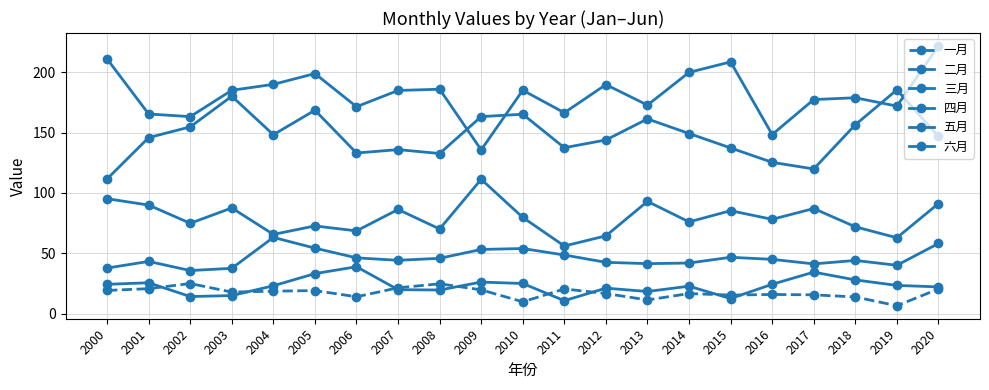

Where does the 二月 series first go above 23?

2000